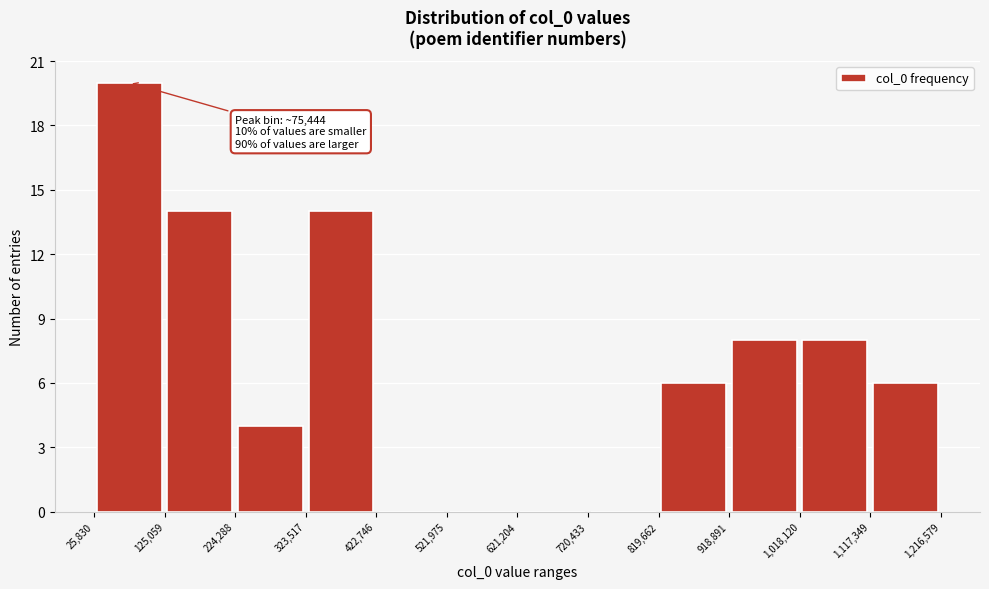

Which range on the x-axis has the tallest bar?

25,830 to 125,059